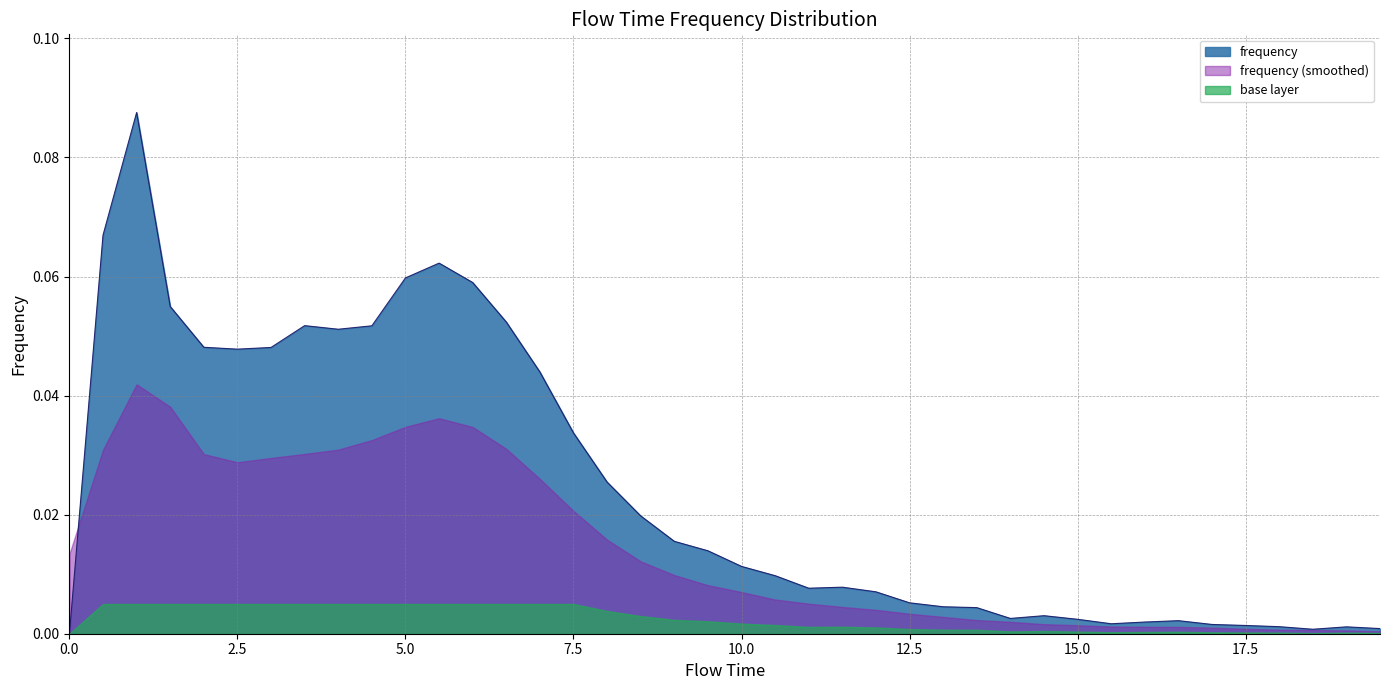

At which category does the data reach its first local valley?

2.5